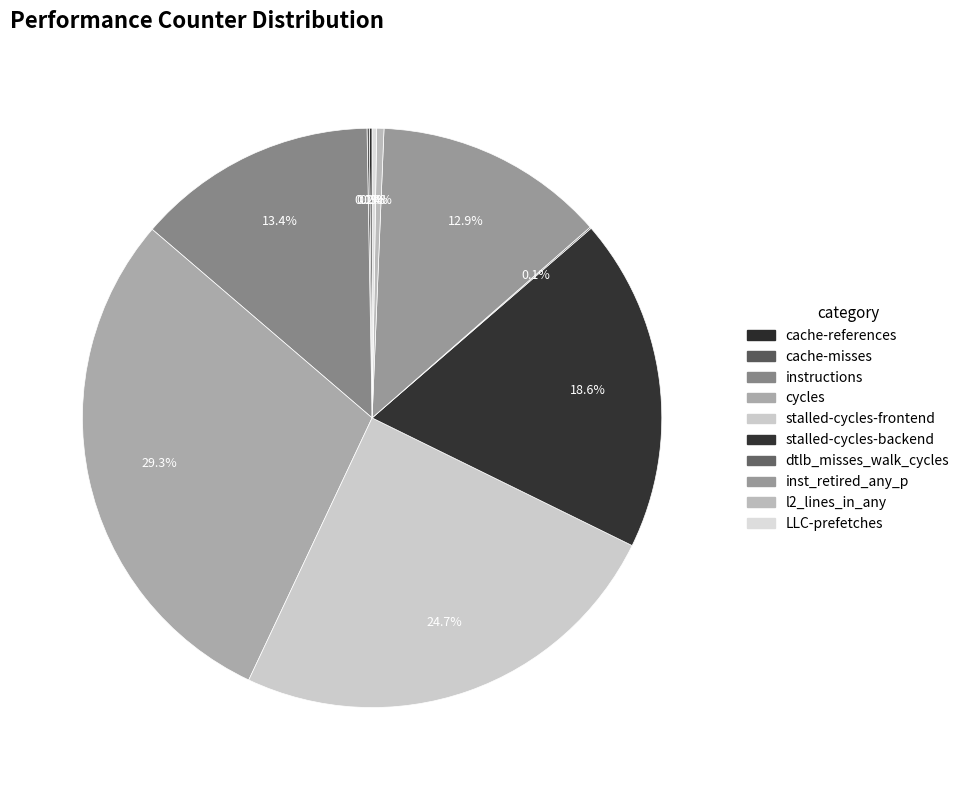

How many slices are in this pie chart?

10